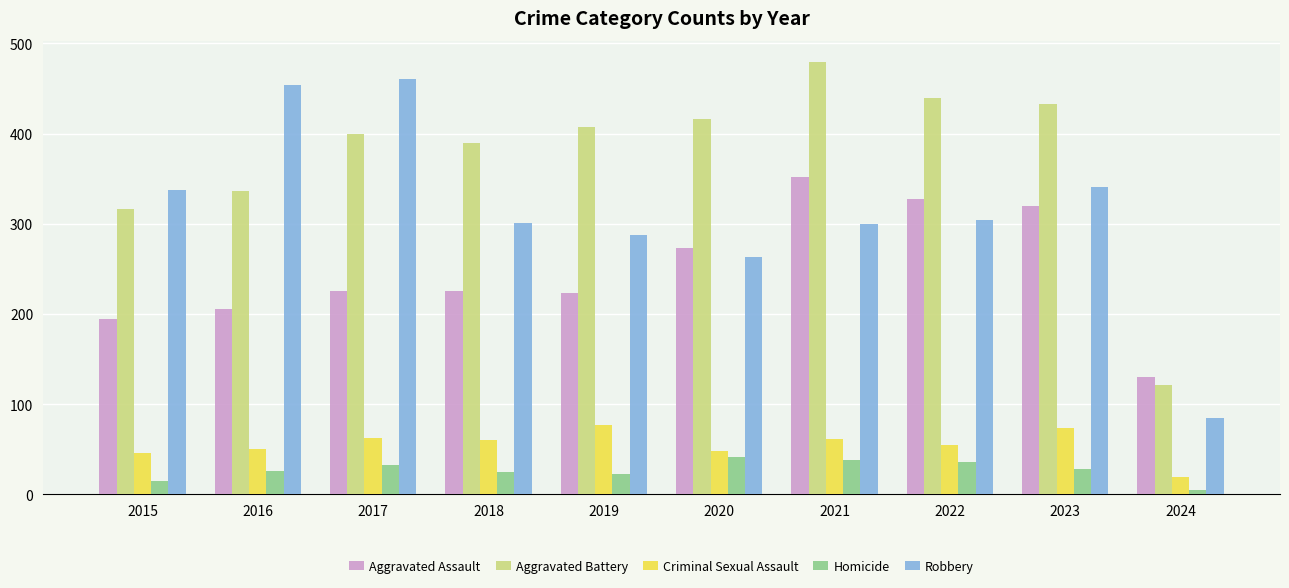

Which category has the highest value across all series?

2021